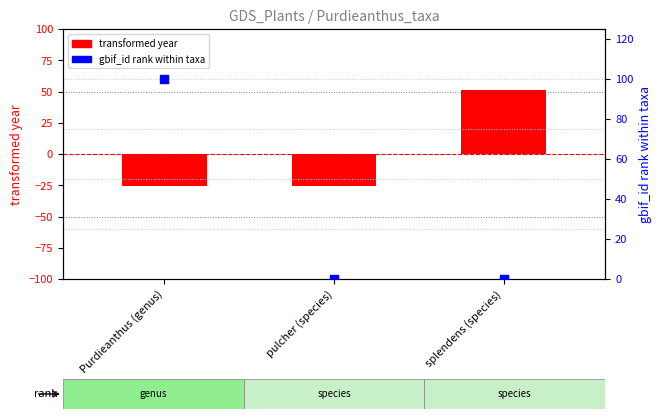

Which series contains the lowest Y value?

transformed year